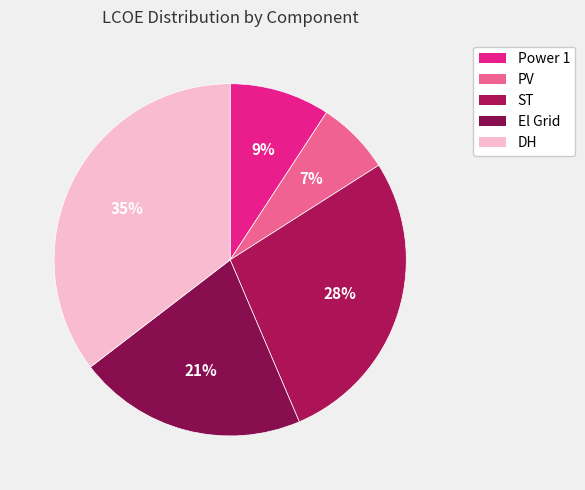

Which category has the smallest portion of the pie?

PV